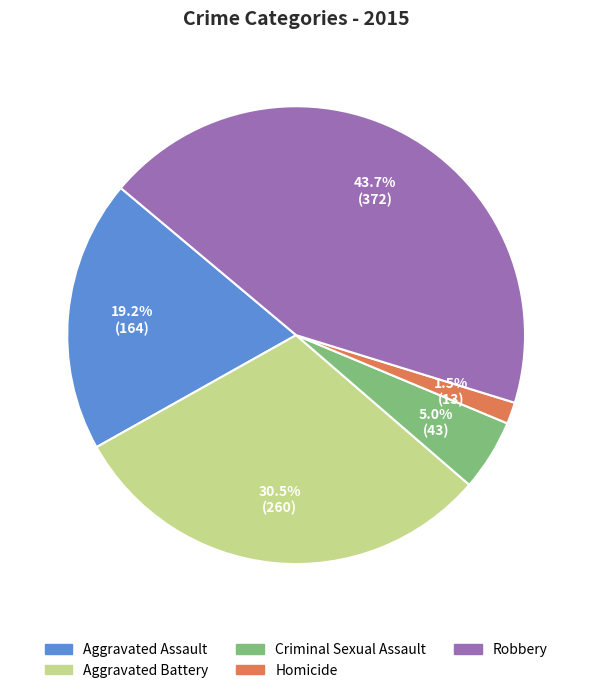

The Homicide slice represents 11% of the pie. True or false?

False